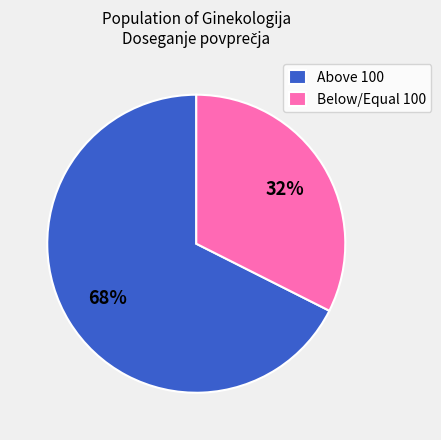

What percentage is the Above 100 slice, to the nearest percent?

68%